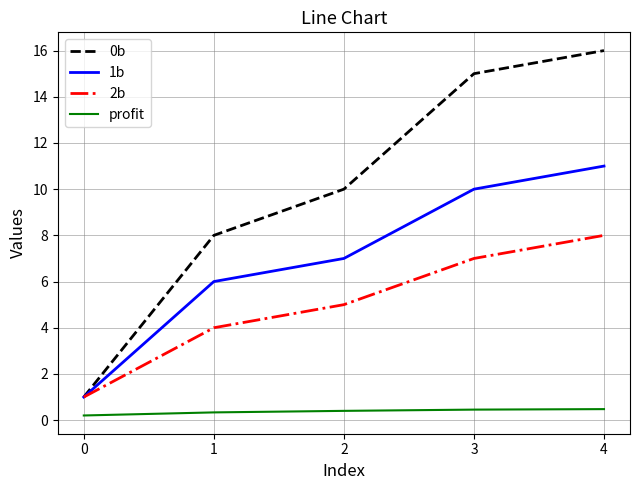

Is the value of 2b at 2 greater than the value of 0b at 1?

No